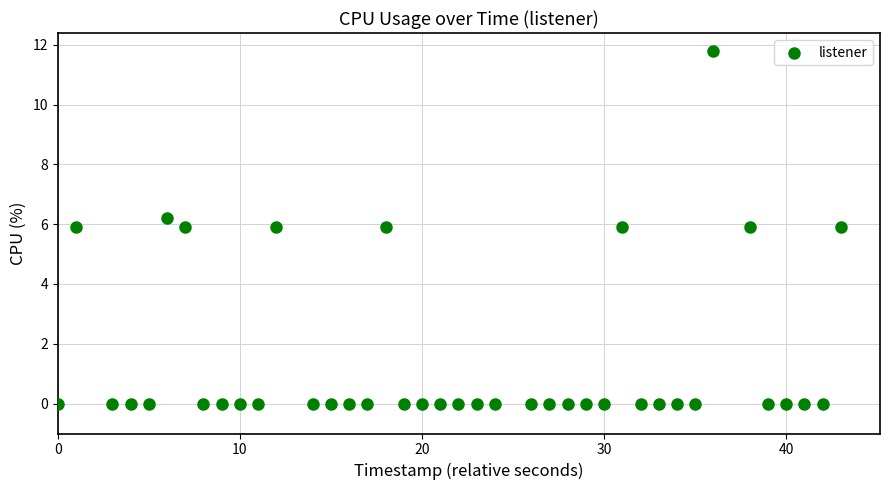

What is the range of X values (max minus min)?

43.0